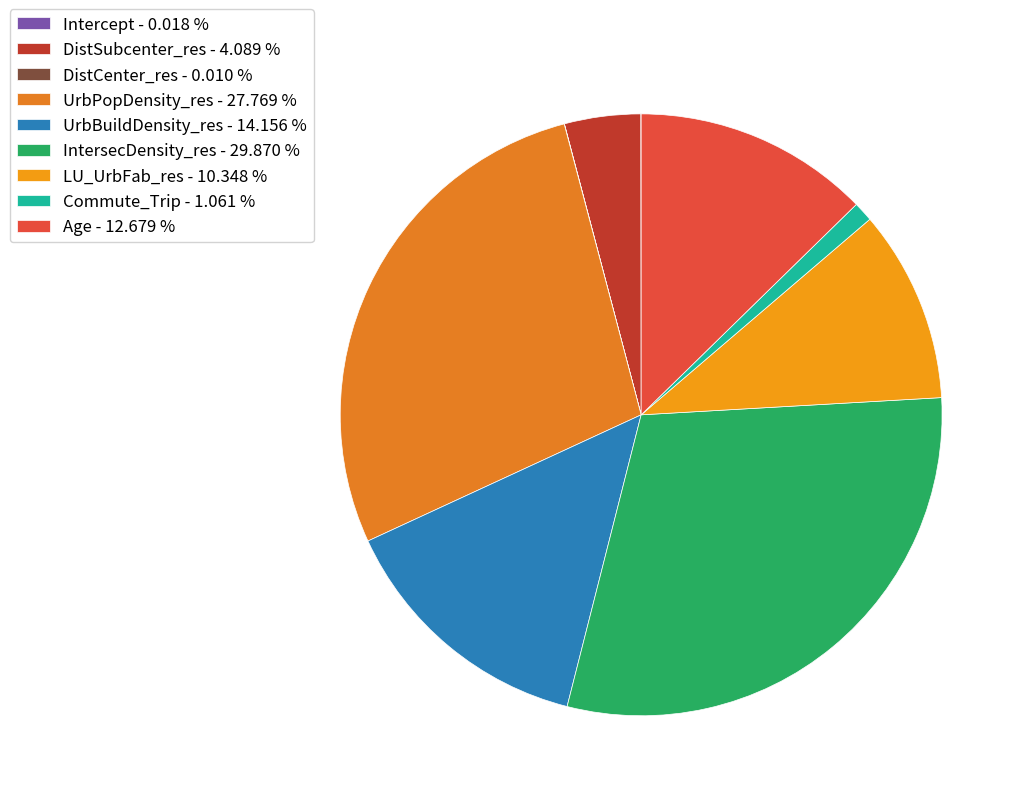

To the nearest percent, what is the difference between the largest and smallest slice percentages?

30%